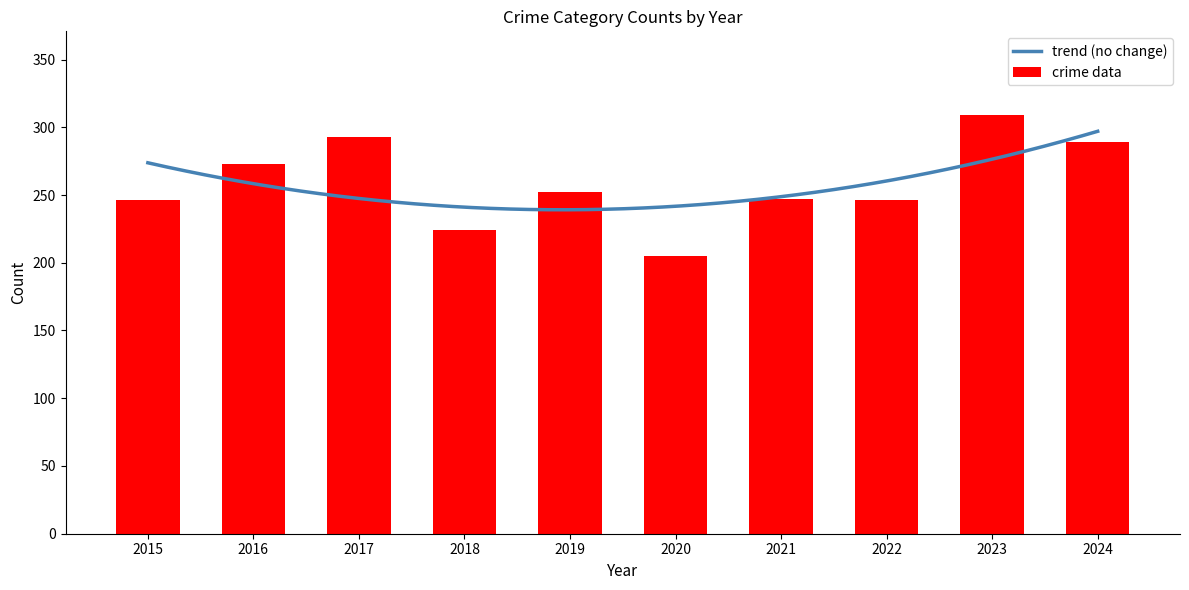

What is the sum of all crime data values?

2584